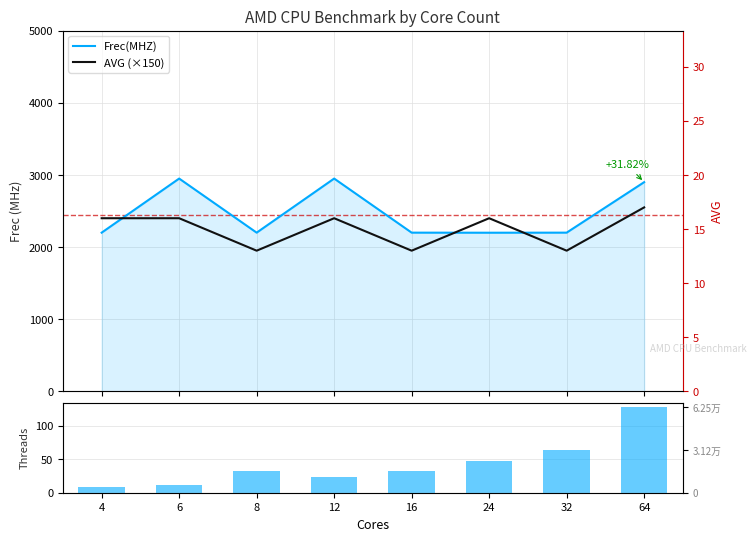

Where is AVG (×150) nearest to the value 2250?

4